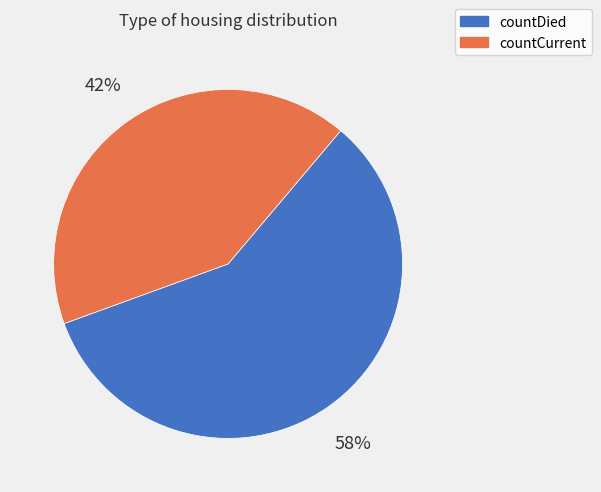

To the nearest percent, what is the combined percentage of countDied and countCurrent?

100%